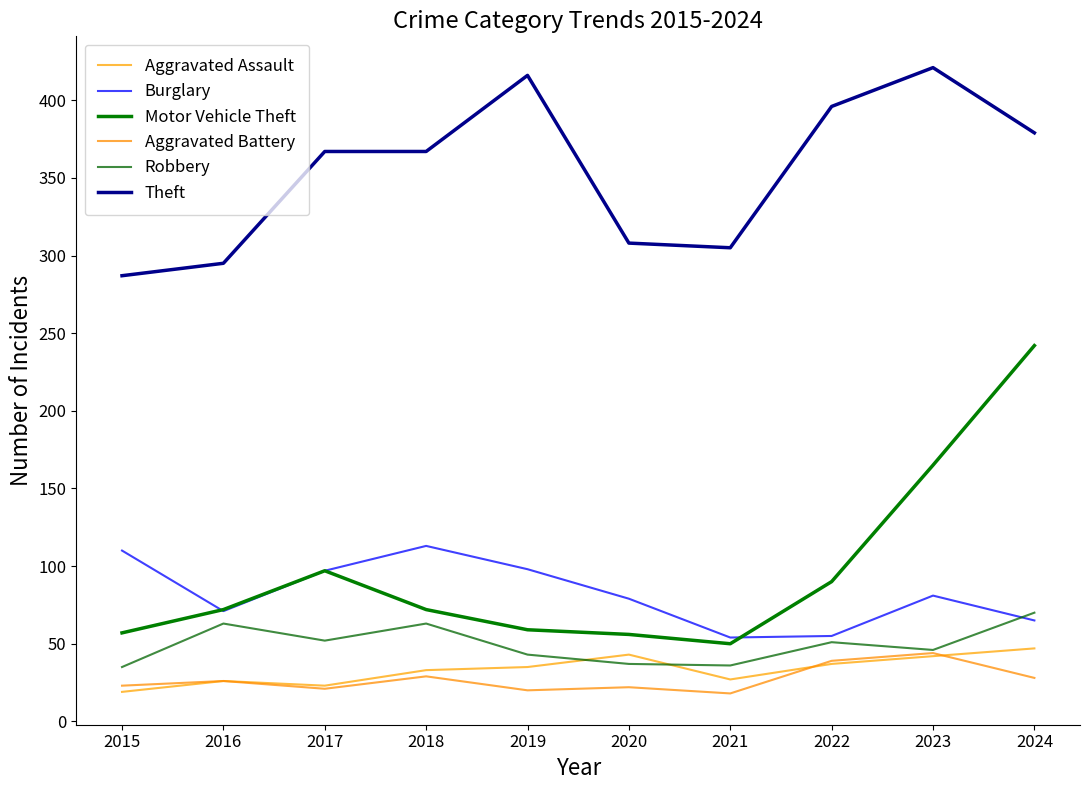

What is the sum of all Robbery values?

496